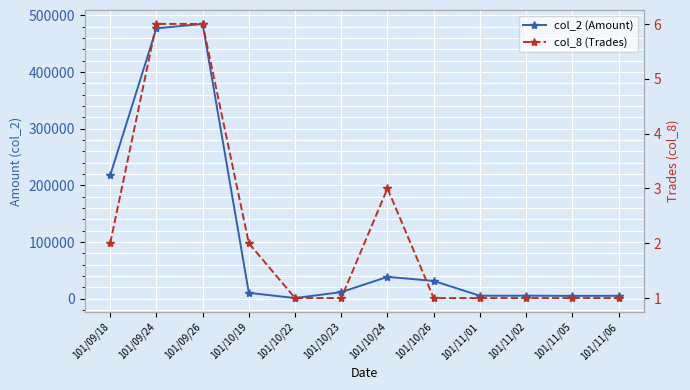

What is the difference between the second highest and second lowest values in the col_8 (Trades) series?

5